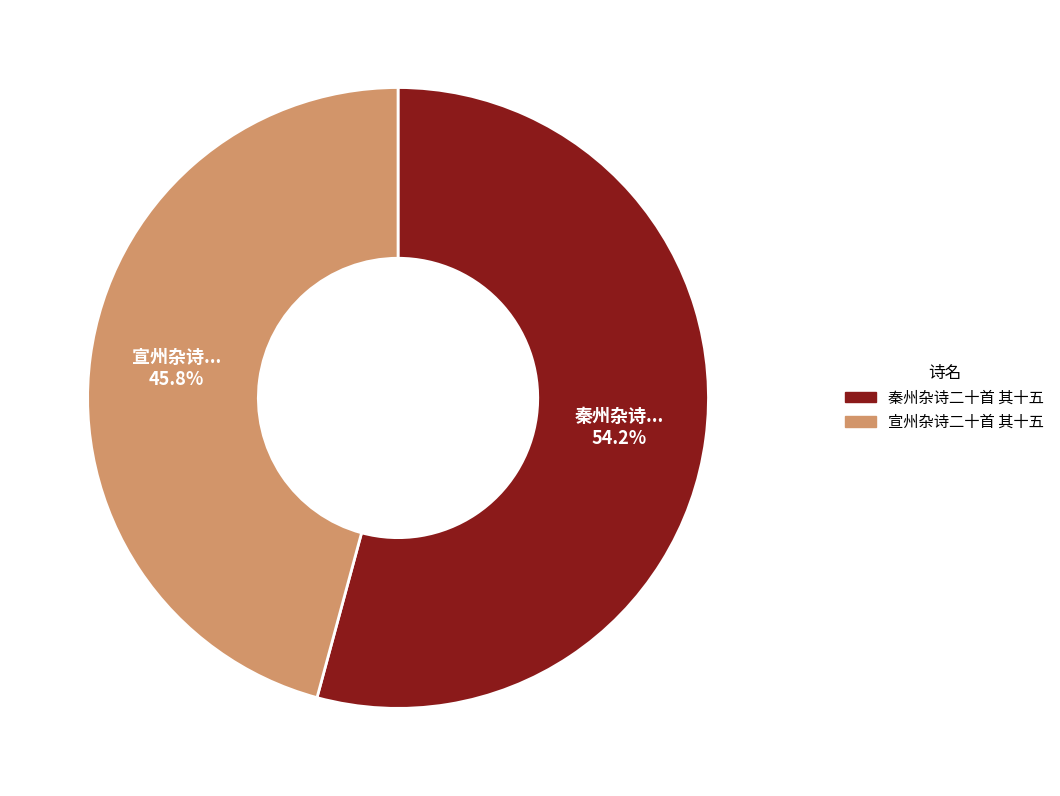

To the nearest percent, what is the difference between the 秦州杂诗二十首 其十五 and 宣州杂诗二十首 其十五 slice percentages?

8%